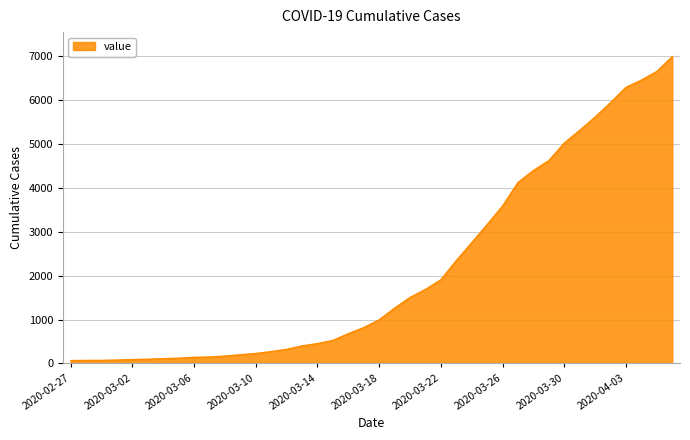

What is the greatest value displayed?

6995